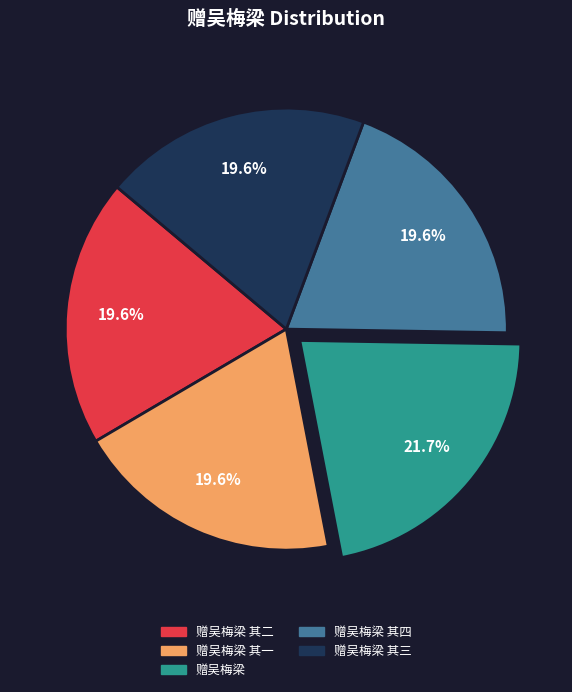

Does any single category account for the majority?

No